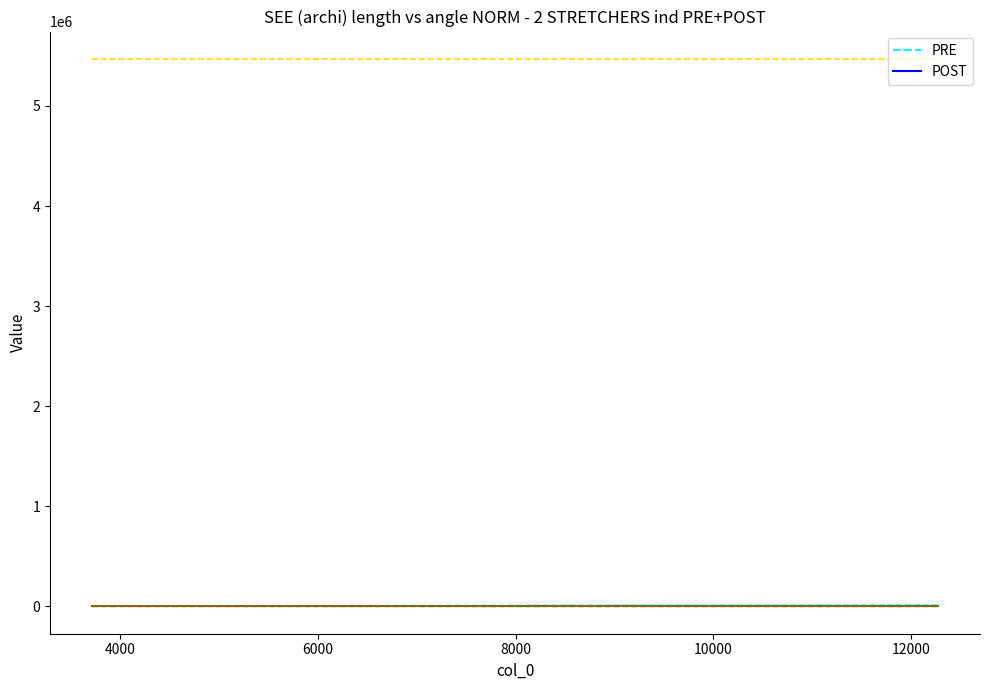

What is the maximum value shown in the chart?

5470089